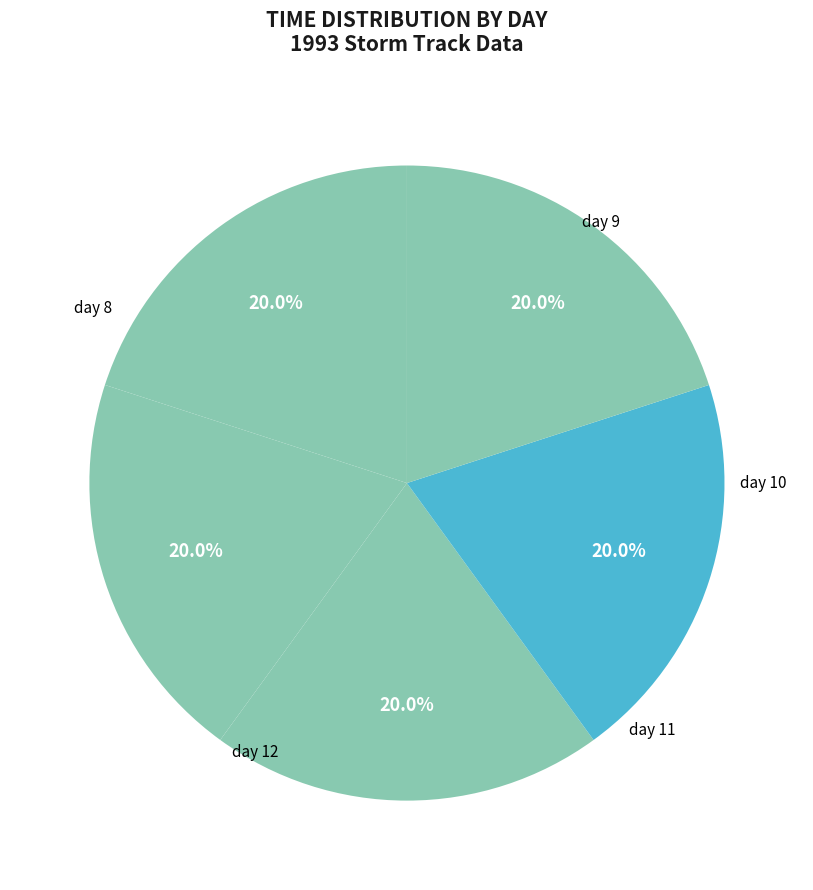

Does day 12 represent more than half of the total?

No